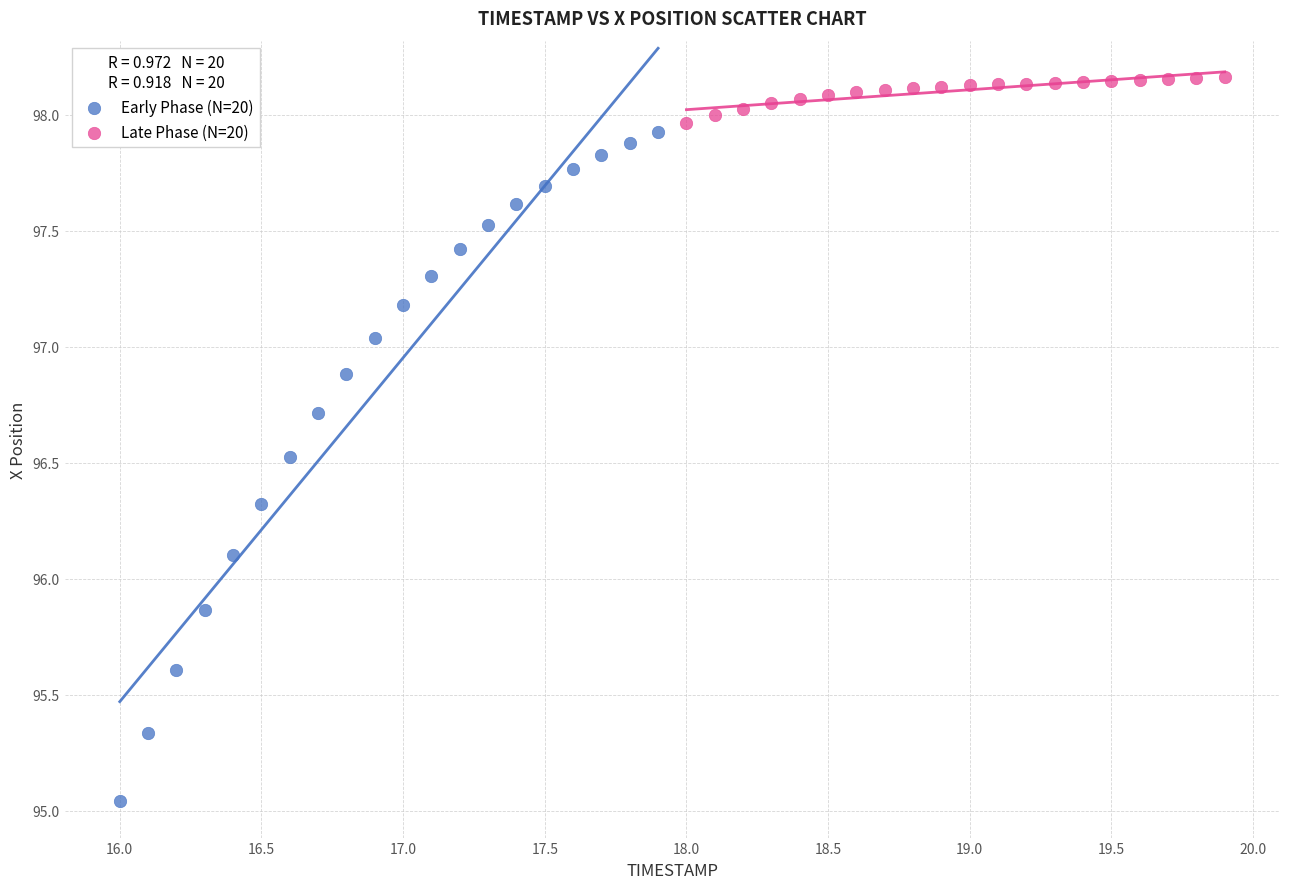

Which series has the largest Y range (max minus min)?

Early Phase (N=20)